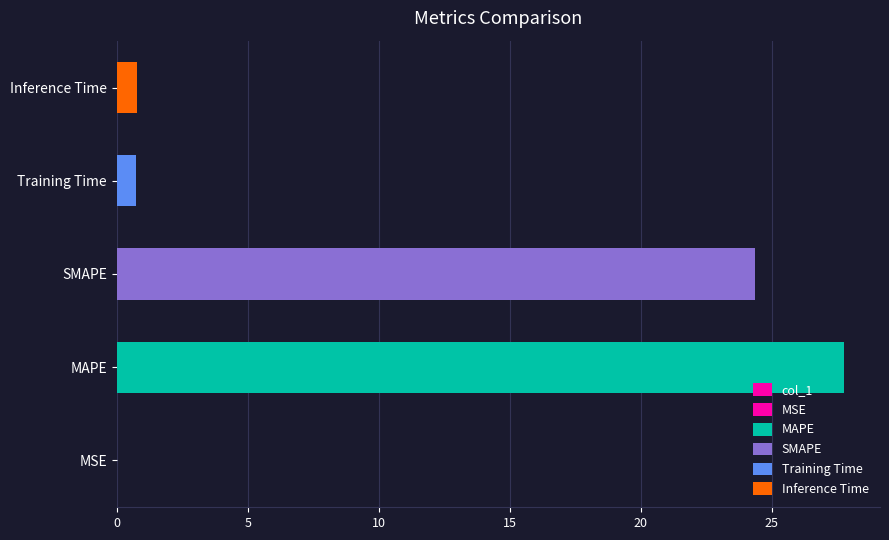

What is the value of the 4th bar from the left?

0.7